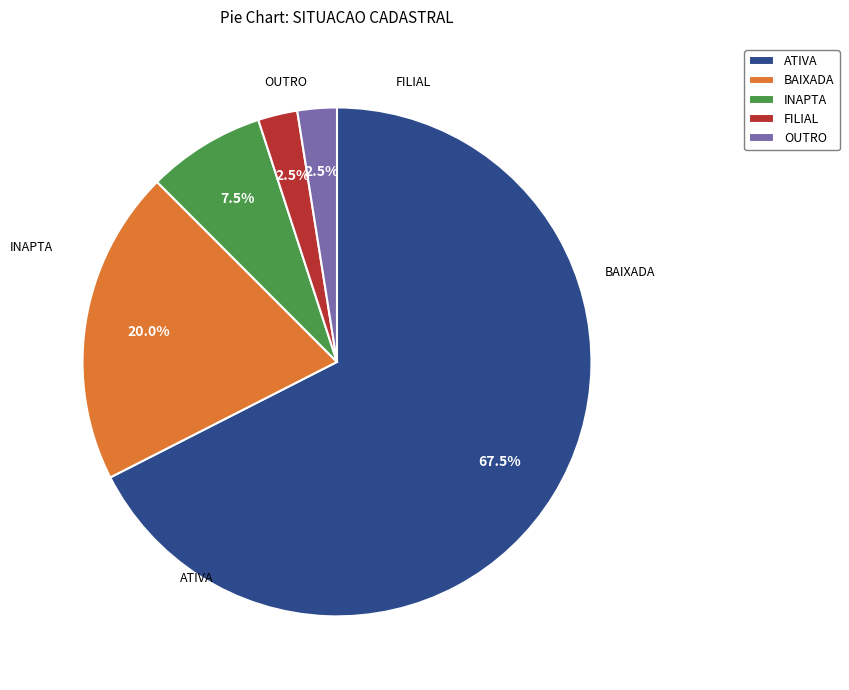

Approximately how many times larger is the value at BAIXADA compared to OUTRO?

8.0